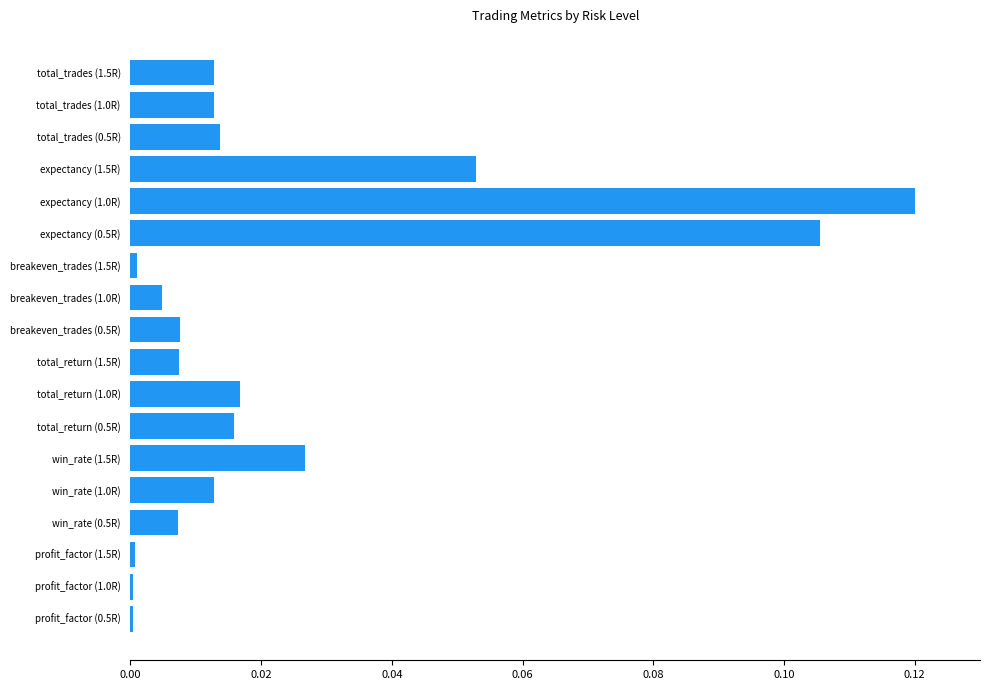

How many series are shown in this chart?

1